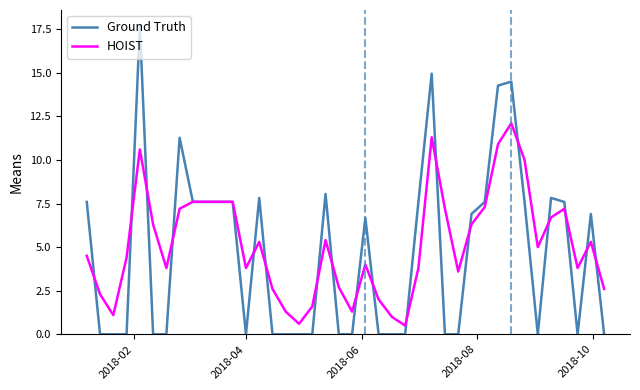

What is the greatest value displayed?

17.7